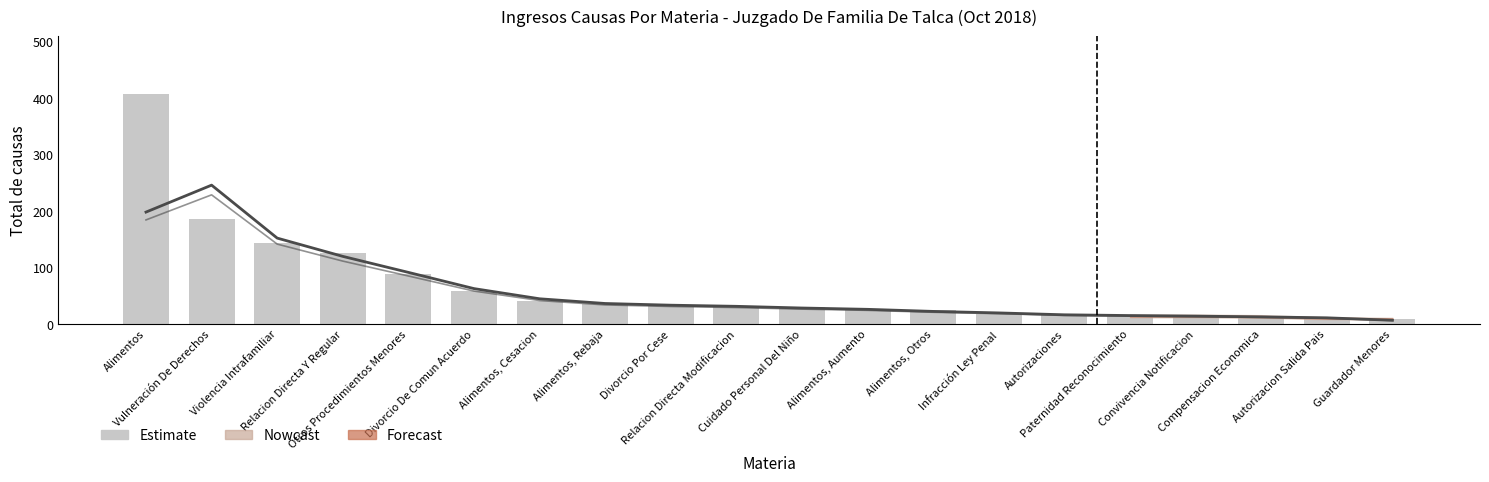

Read the value at Cuidado Personal Del Niño.

29